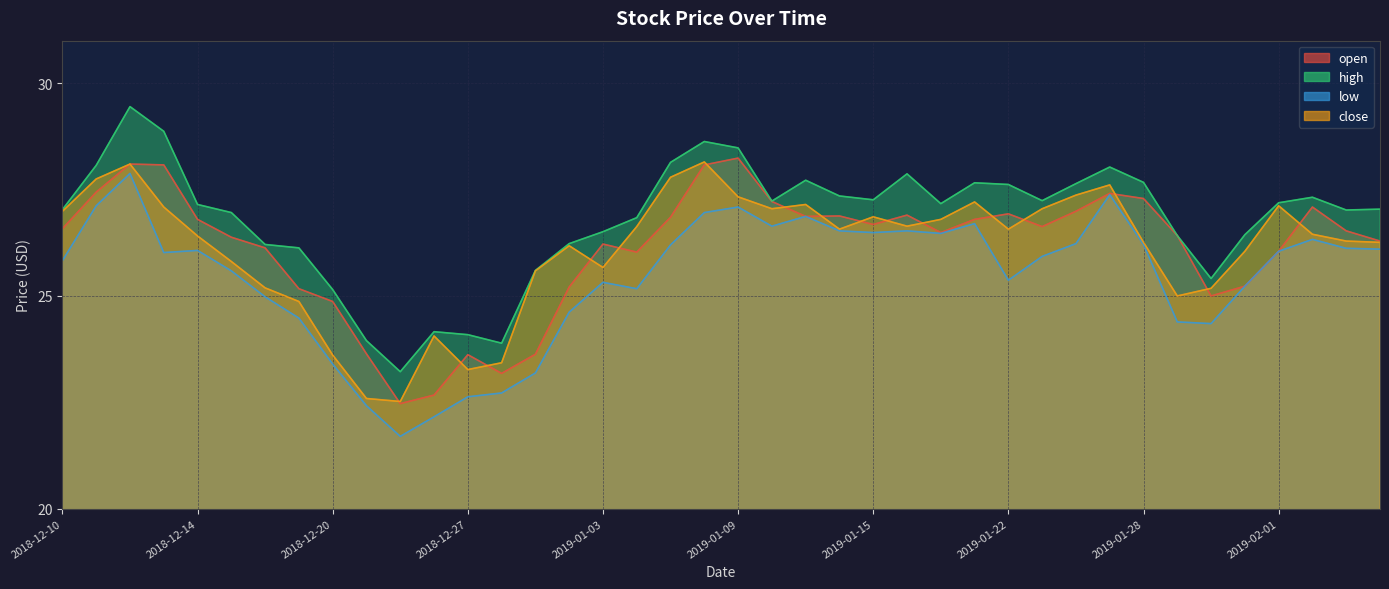

At which category does the chart reach its minimum across all series?

2018-12-24